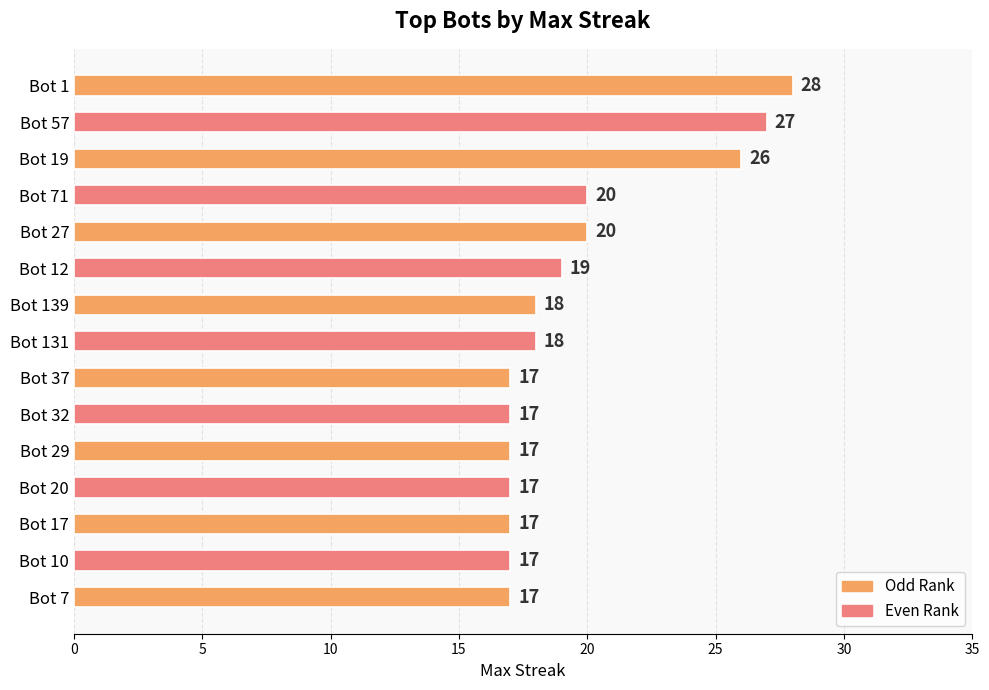

What is the label of the 9th bar from the bottom?

Bot 139